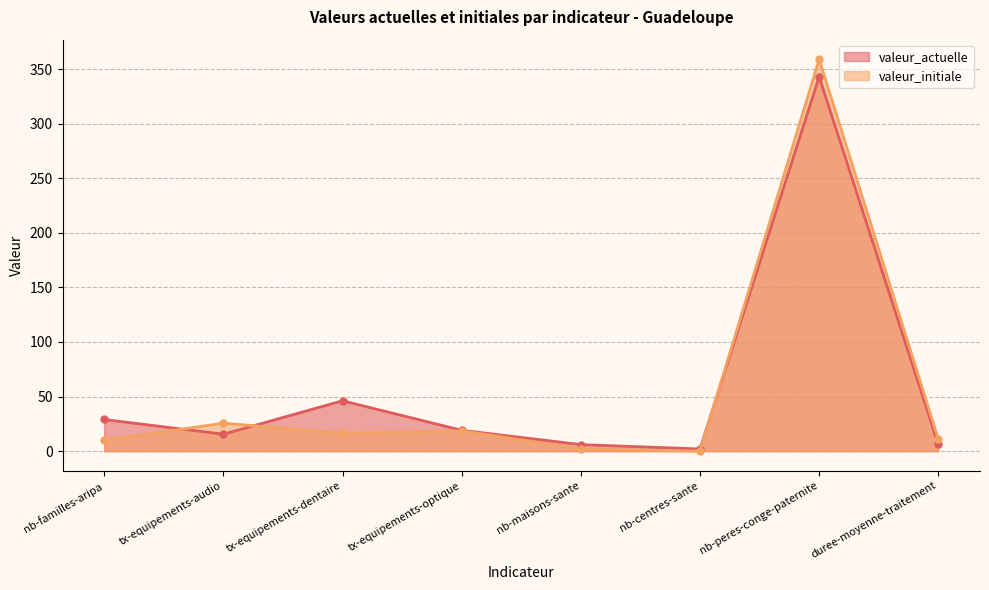

Which category has the lowest value in the valeur_actuelle series?

nb-centres-sante